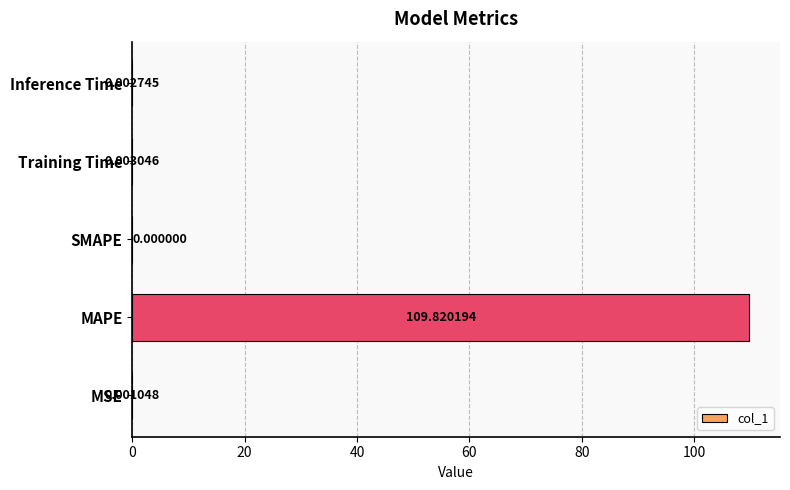

Which has a higher value, MAPE or SMAPE?

MAPE